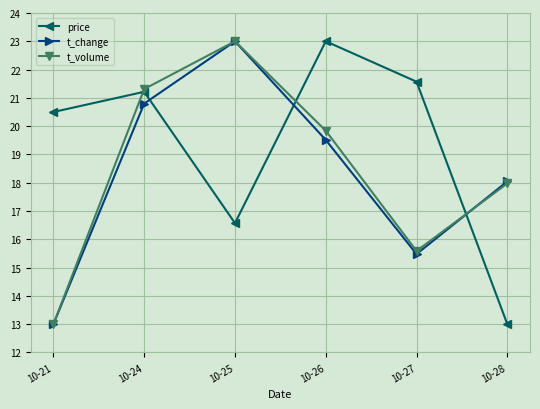

What is the value of the t_change point at the 2nd from the left?

20.8